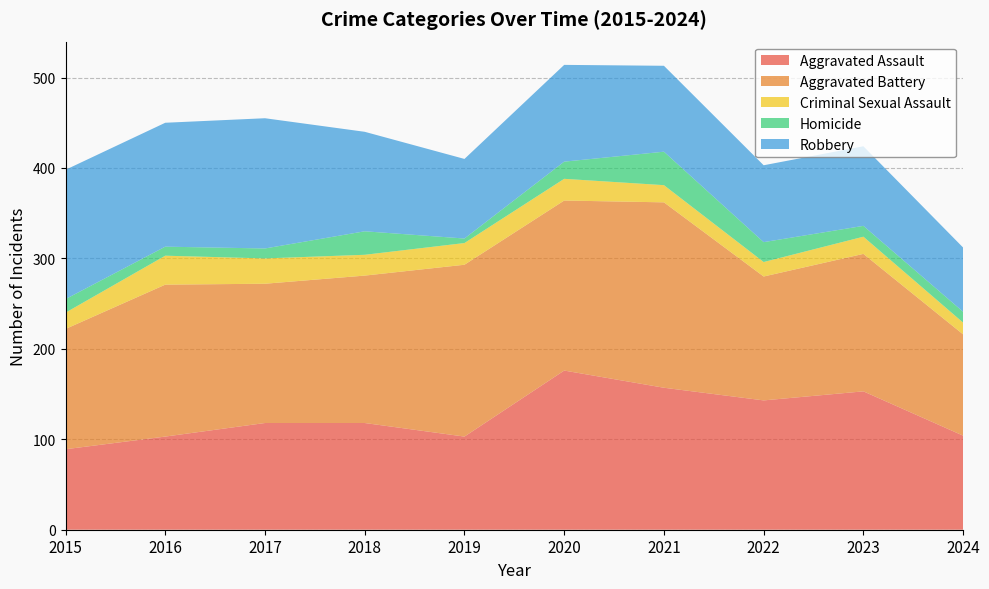

Reading right to left, extract all data points from this chart.

Aggravated Assault: 104	153	143	157	176	103	118	118	103	89
Aggravated Battery: 112	152	137	205	188	190	163	154	168	133
Criminal Sexual Assault: 13	19	16	19	24	24	23	28	32	18
Homicide: 12	12	22	37	19	5	26	11	10	15
Robbery: 71	88	85	95	107	88	110	144	137	143